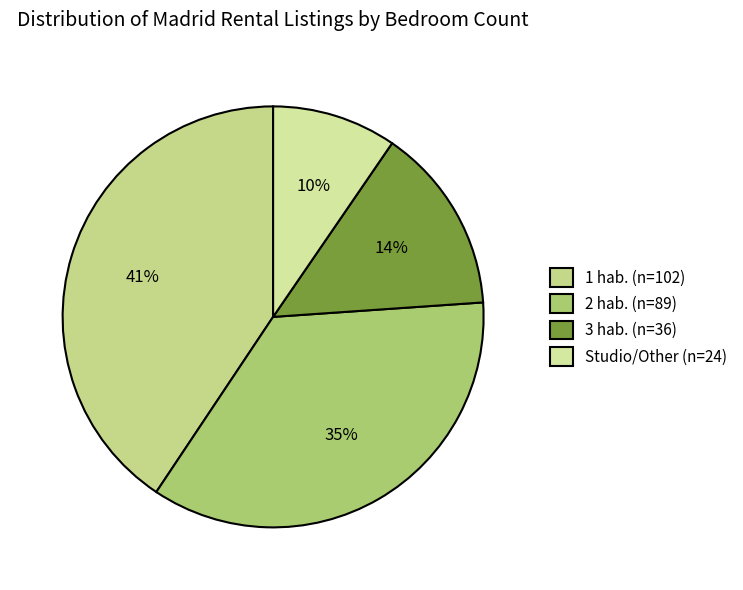

How many slices are in this pie chart?

4